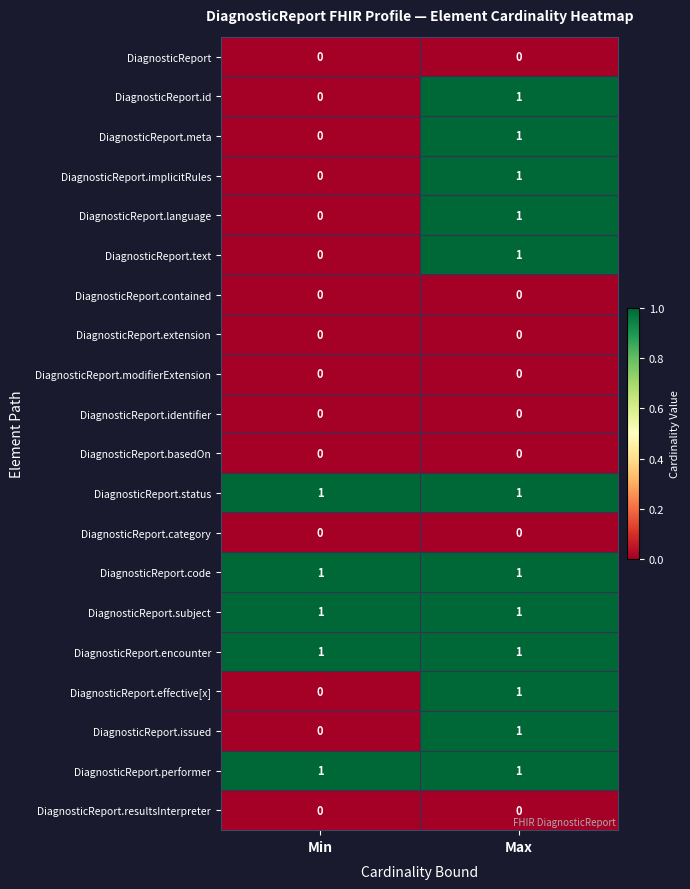

Is the value of DiagnosticReport.meta at Max greater than the value of DiagnosticReport.identifier at Max?

Yes